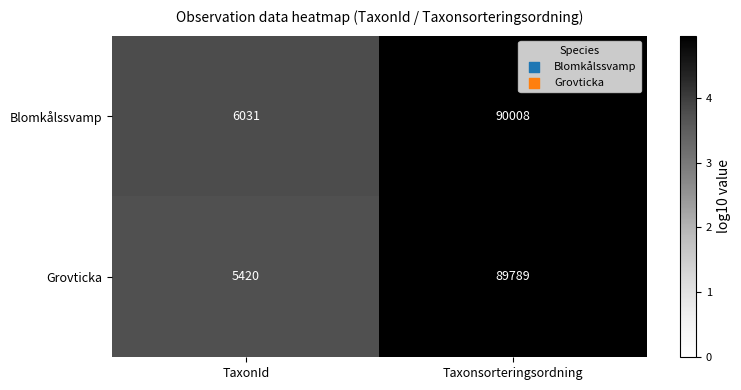

Reading left to right, what are all the values shown in this chart?

Blomkålssvamp: 6031	90008
Grovticka: 5420	89789